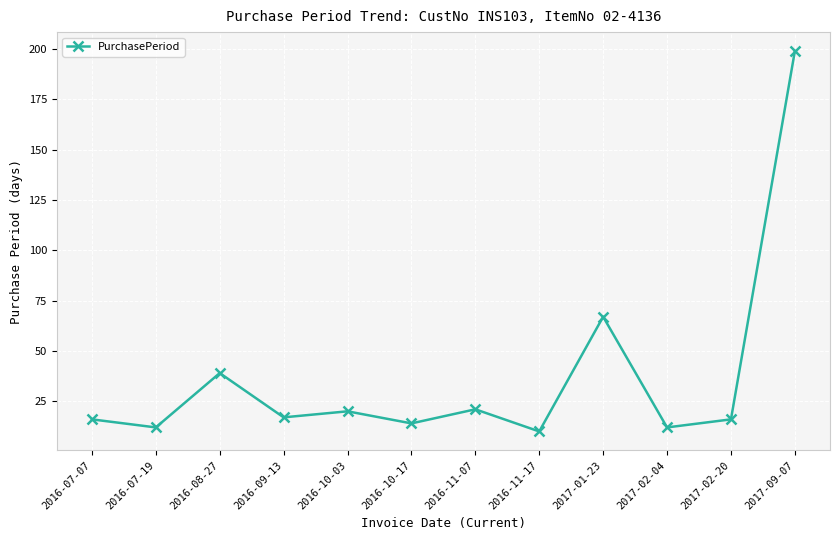

Where does the data first go above 17?

2016-08-27